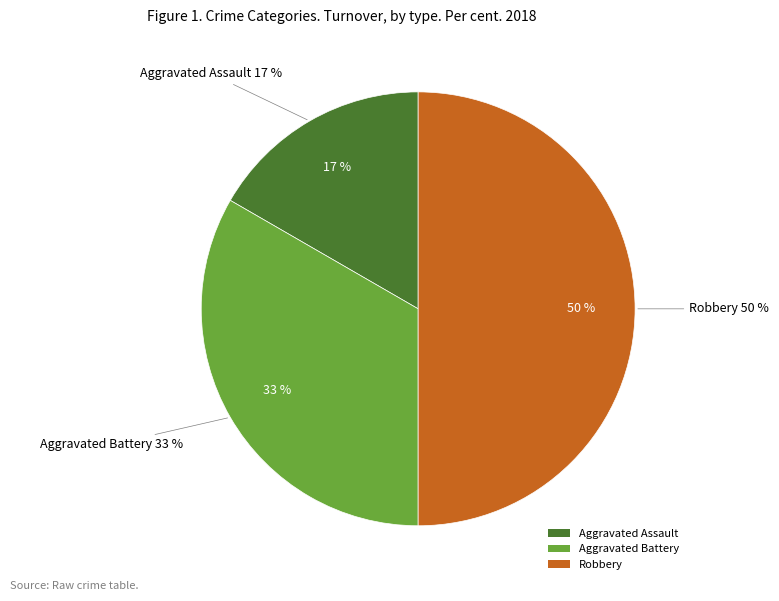

How many segments does this pie chart have?

3